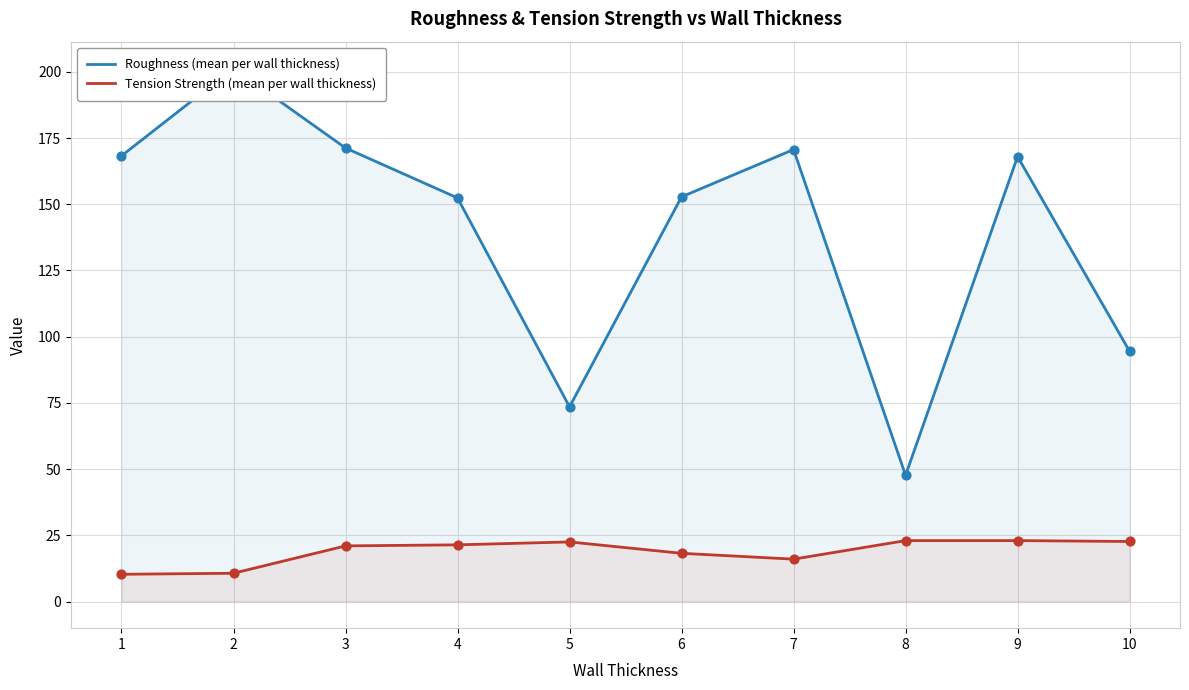

Which series contains the lowest Y value?

Tension Strength (mean per wall thickness)